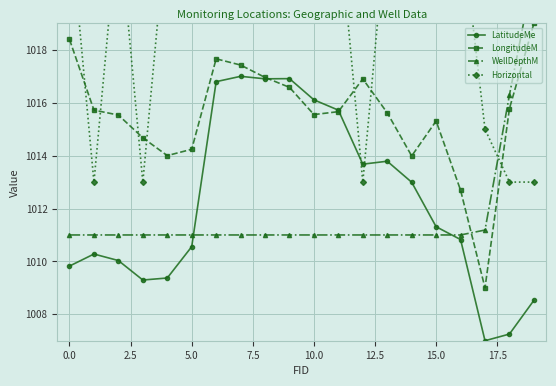

Reading right to left, list all the values displayed in this chart.

LatitudeMe: 1008.5	1007.3	1007.0	1010.8	1011.3	1013.0	1013.8	1013.7	1015.7	1016.1	1016.9	1016.9	1017.0	1016.8	1010.6	1009.4	1009.3	1010.0	1010.3	1009.8
LongitudeM: 1019.0	1015.8	1009.0	1012.7	1015.3	1014.0	1015.6	1016.9	1015.7	1015.6	1016.6	1017.0	1017.4	1017.7	1014.2	1014.0	1014.7	1015.5	1015.7	1018.4
WellDepthM: 1021.0	1016.3	1011.2	1011.0	1011.0	1011.0	1011.0	1011.0	1011.0	1011.0	1011.0	1011.0	1011.0	1011.0	1011.0	1011.0	1011.0	1011.0	1011.0	1011.0
Horizontal: 1013.0	1013.0	1015.0	1023.0	1023.0	1023.0	1023.0	1013.0	1023.0	1023.0	1023.0	1023.0	1023.0	1023.0	1023.0	1023.0	1013.0	1023.0	1013.0	1023.0